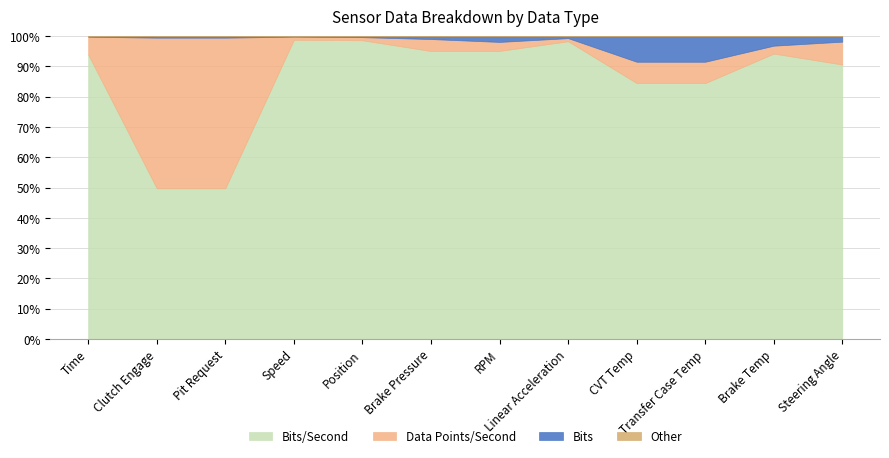

At which category is the sum across all series the highest?

Speed